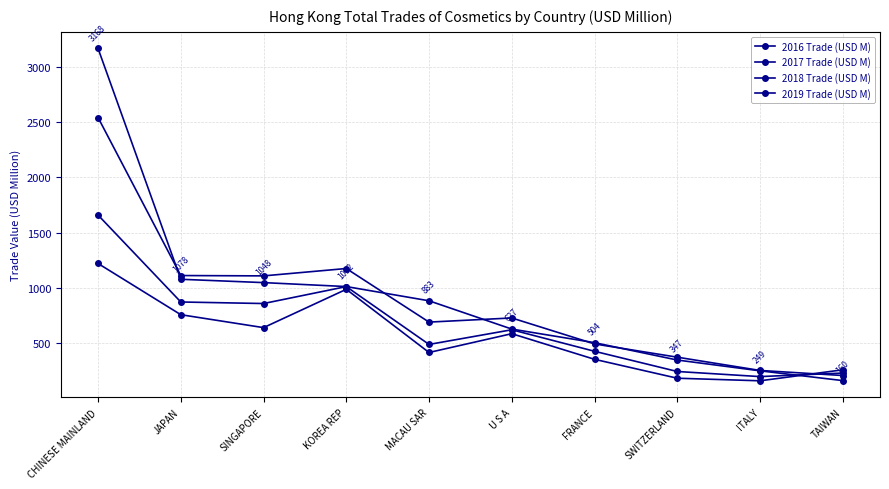

What is the highest value of the 2019 Trade (USD M) series?

3167.6